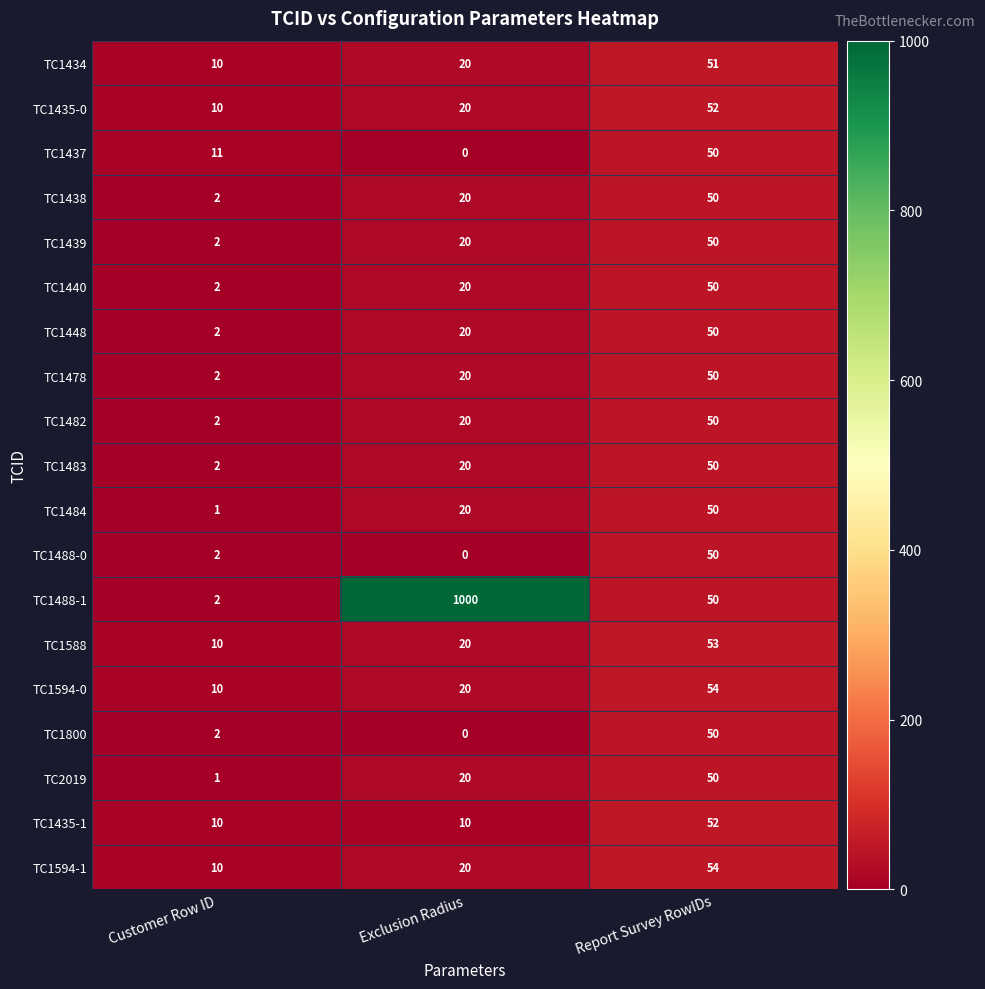

At which label is TC1594-1 closest to 32?

Exclusion Radius